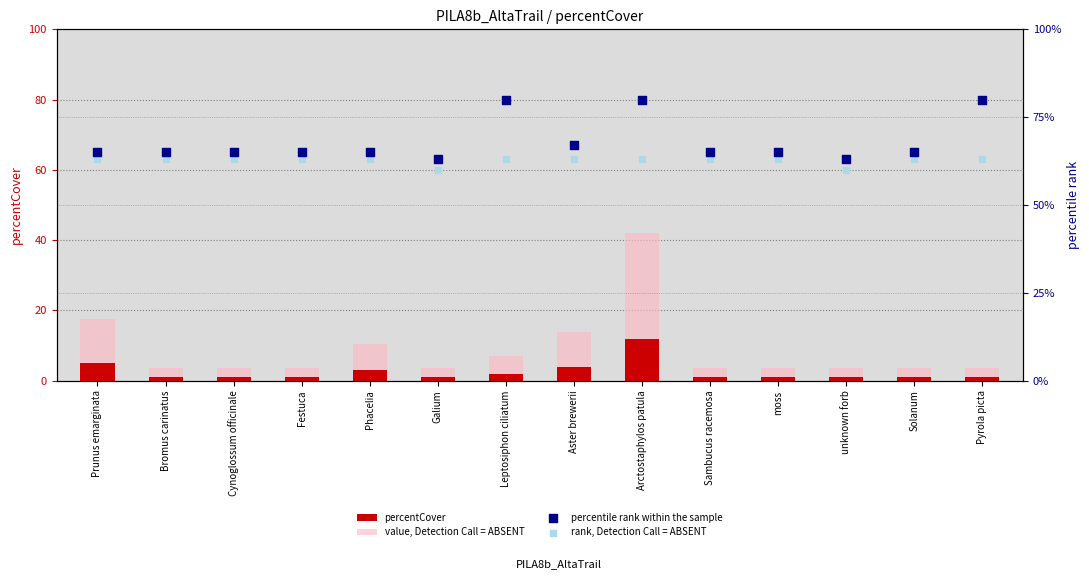

What is the total value across all series at Leptosiphon ciliatum?

152.0